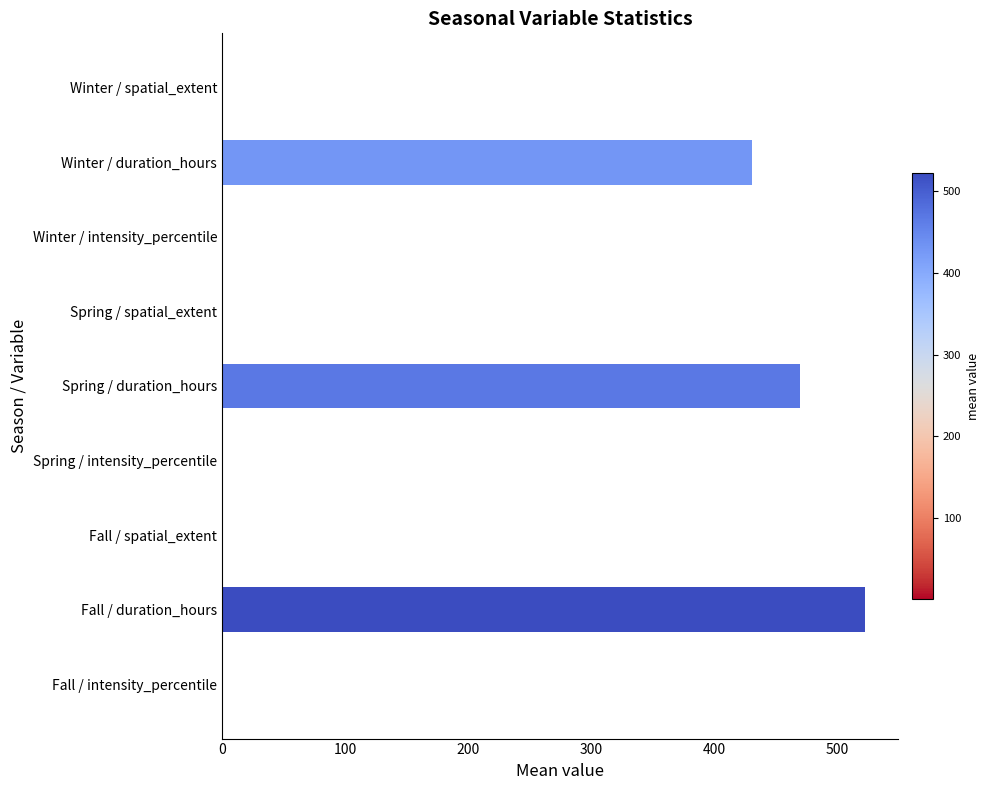

At which label is the value closest to 261?

Winter / duration_hours